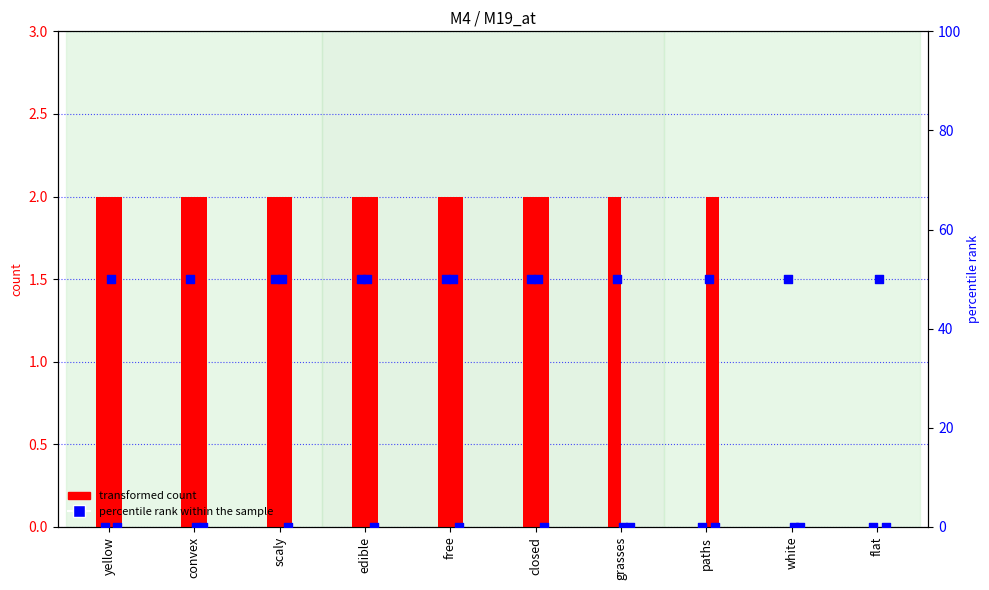

What is the total value across all series at yellow?

2